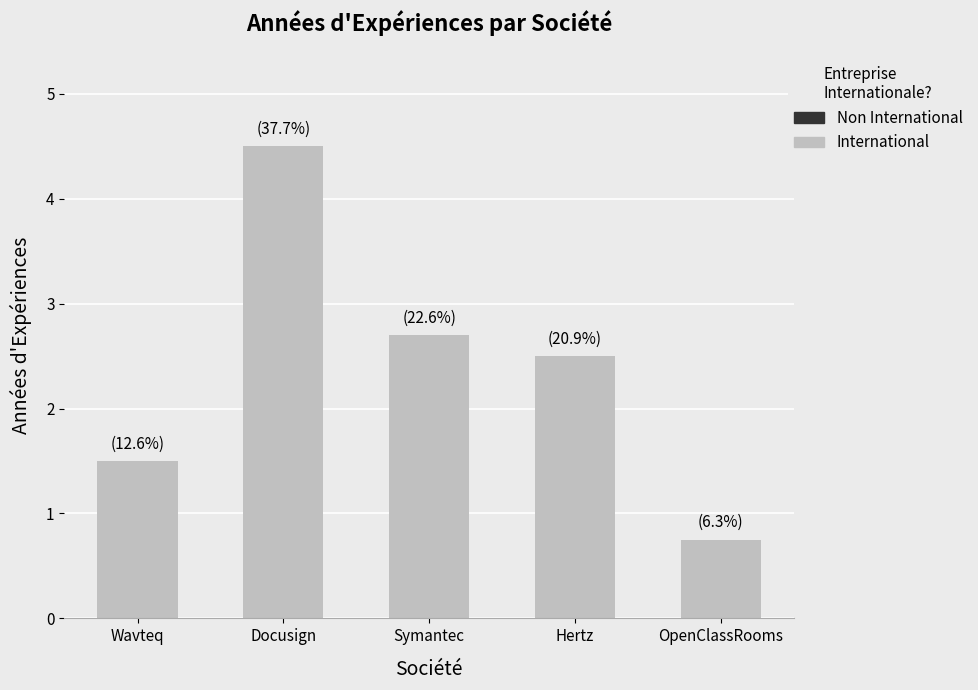

At which label does the data first exceed 2?

Docusign